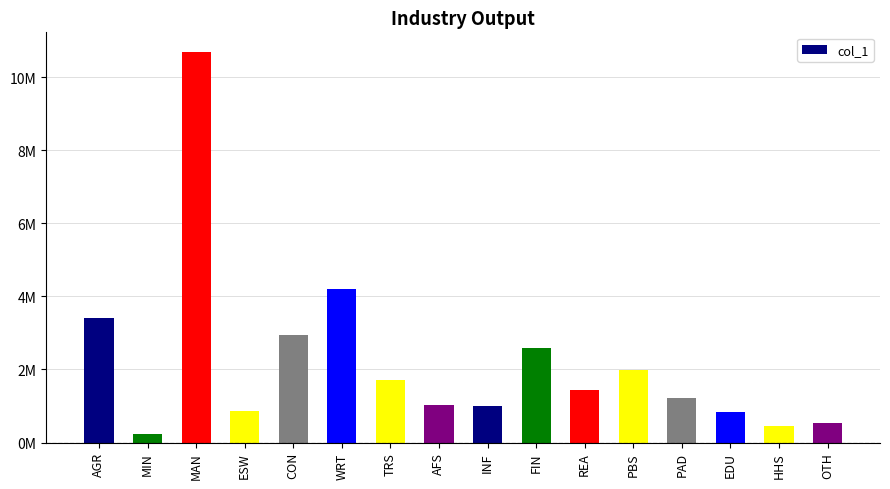

Which category has the highest value across all series?

MAN